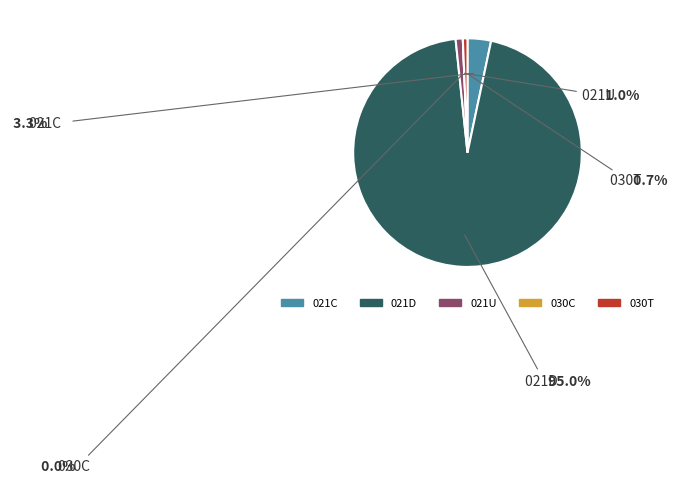

What is the change in value from 021C to 021D?

+52080